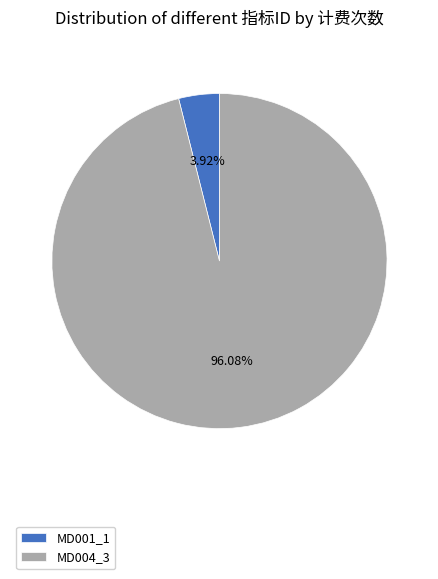

To the nearest percent, what is the combined percentage of MD001_1 and MD004_3?

100%